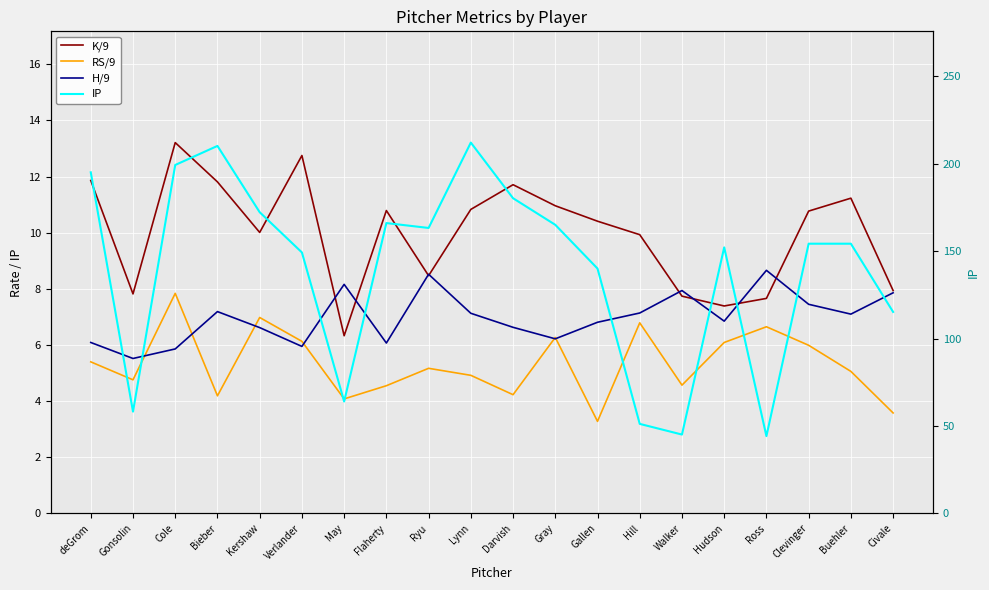

What is the difference between the second highest and second lowest values in the RS/9 series?

3.4